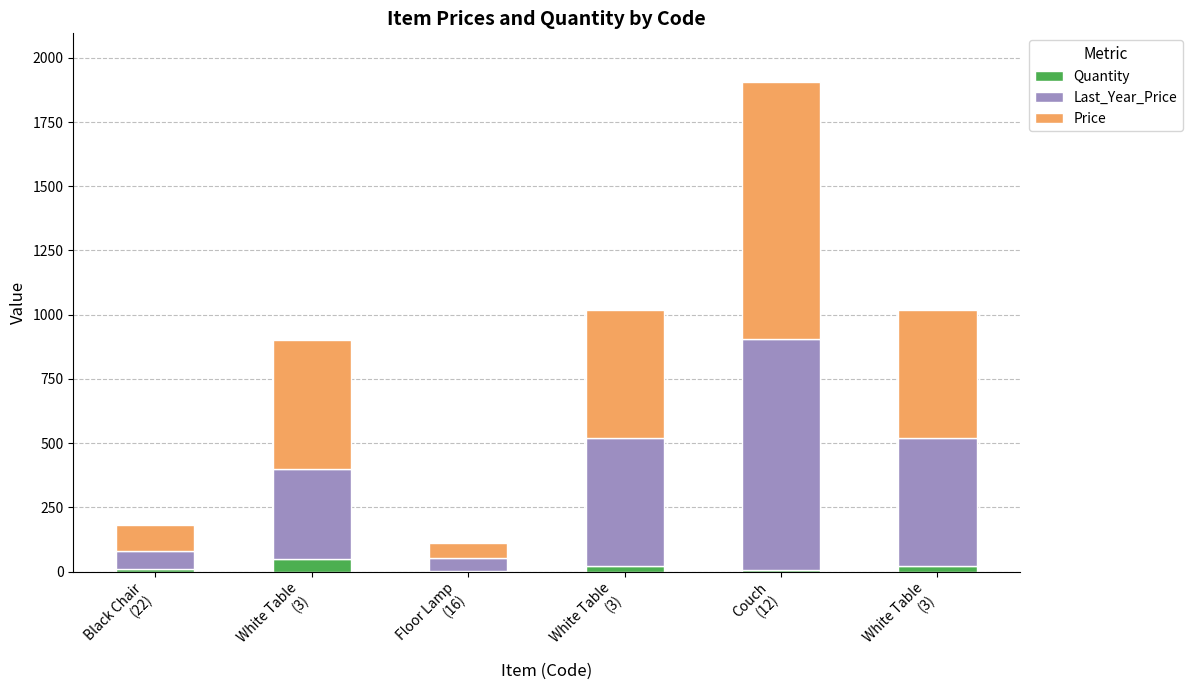

How many series are shown in this chart?

3